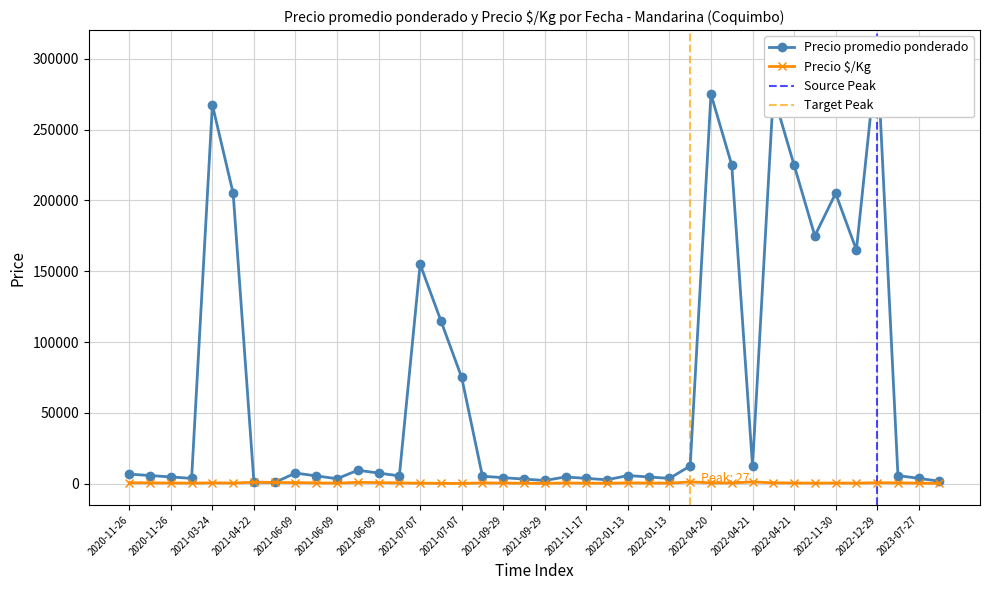

True or false: Precio $/Kg and Precio promedio ponderado cross at least once.

False